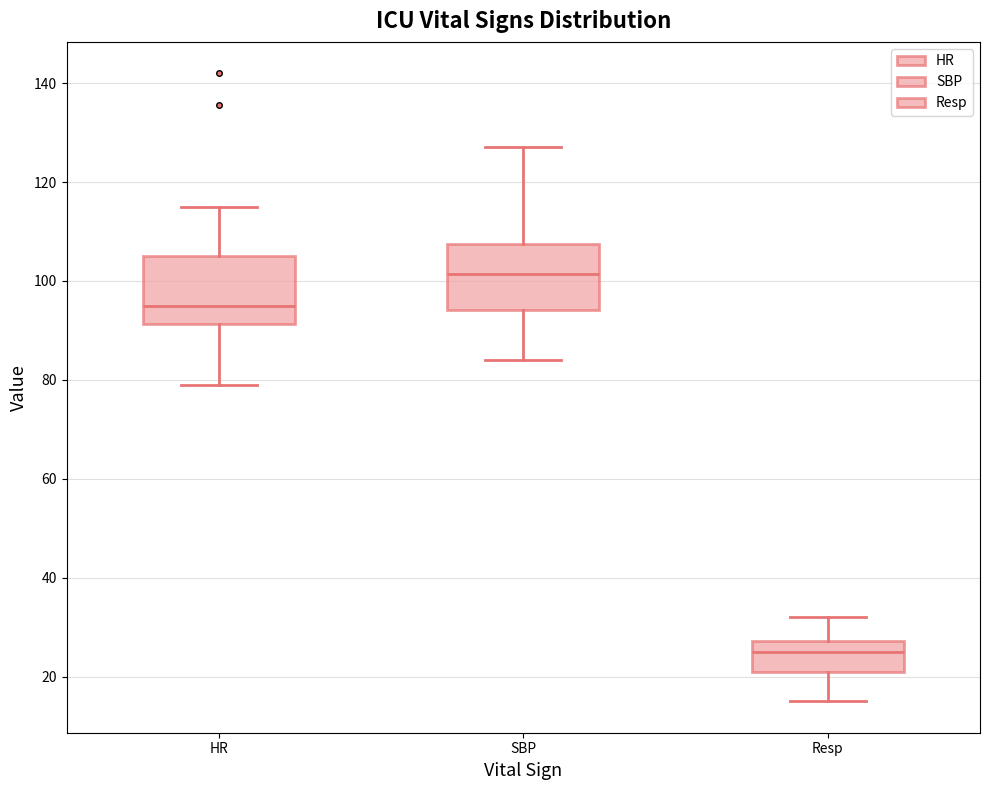

Where is the lower edge of the box for SBP on the y-axis? The values are not printed on the chart, so give them approximately, as read against the axis.

94